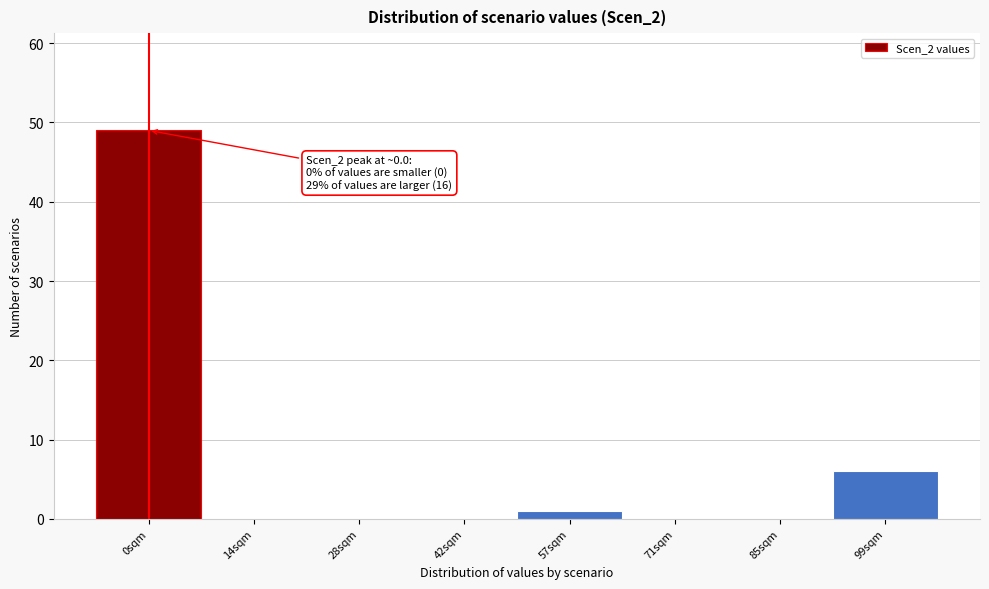

Reading right to left, transcribe all the data shown in this chart.

99sqm=6	85sqm=0	71sqm=0	57sqm=1	42sqm=0	28sqm=0	14sqm=0	0sqm=49